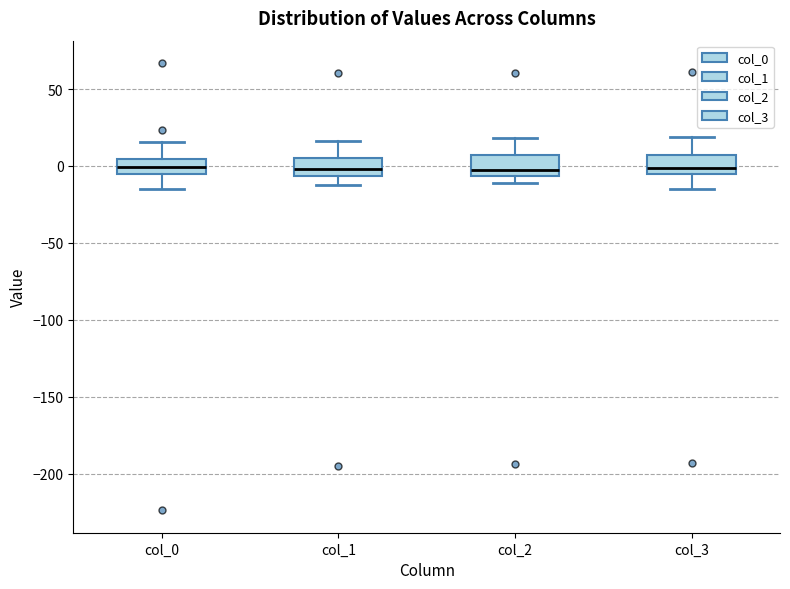

Reading left to right, transcribe this box plot: for each box, give where its median line is, the range the box spans, and where its two whiskers end, as read against the y-axis. The values are not printed on the chart, so give them approximately, as read against the axis.

col_0: median 0, box -5 to 5, whiskers -15 to 15
col_1: median 0, box -5 to 5, whiskers -10 to 15
col_2: median -5 (just above the box's lower edge), box -5 to 5, whiskers -10 to 20
col_3: median 0, box -5 to 5, whiskers -15 to 20